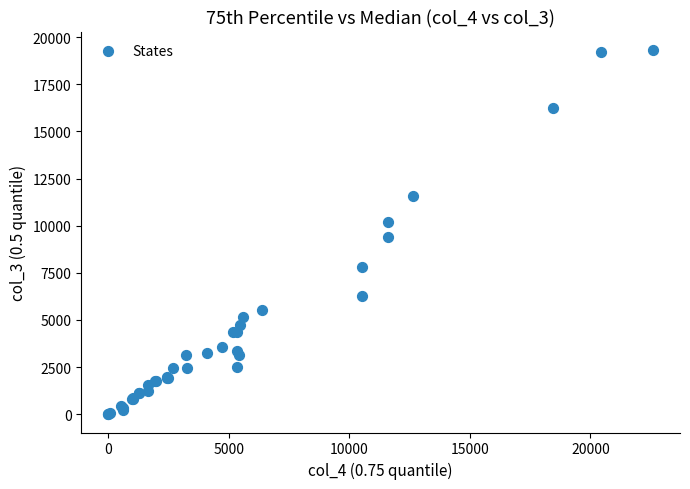

What Y value in the scatter plot is closest to 9665?

9412.0